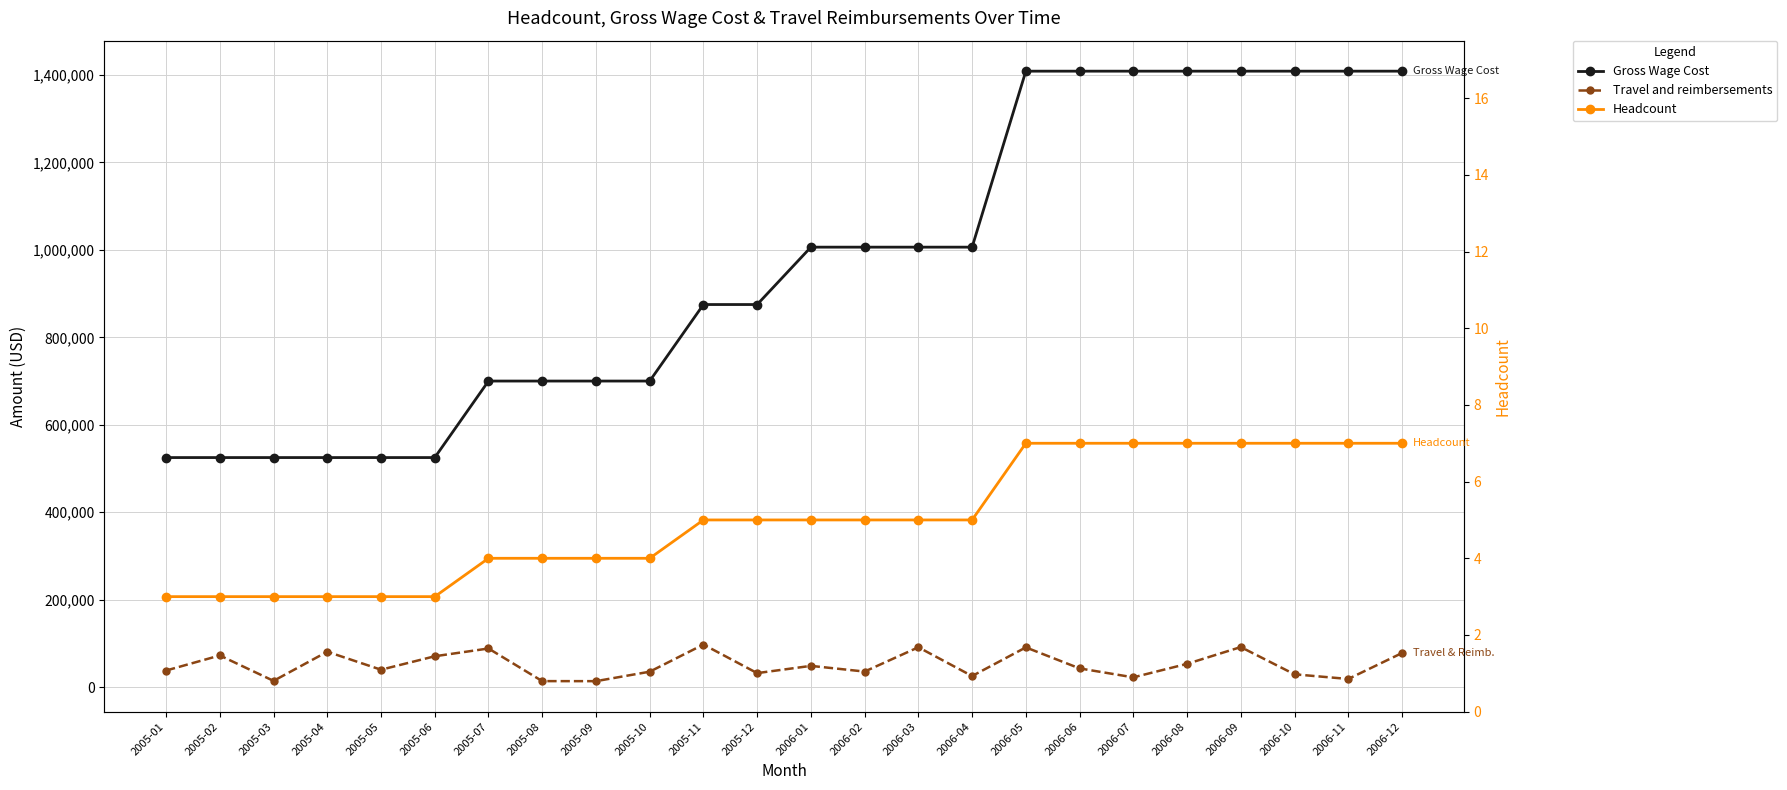

Is it true that Travel and reimbersements equals 39765 at 2005-05?

True